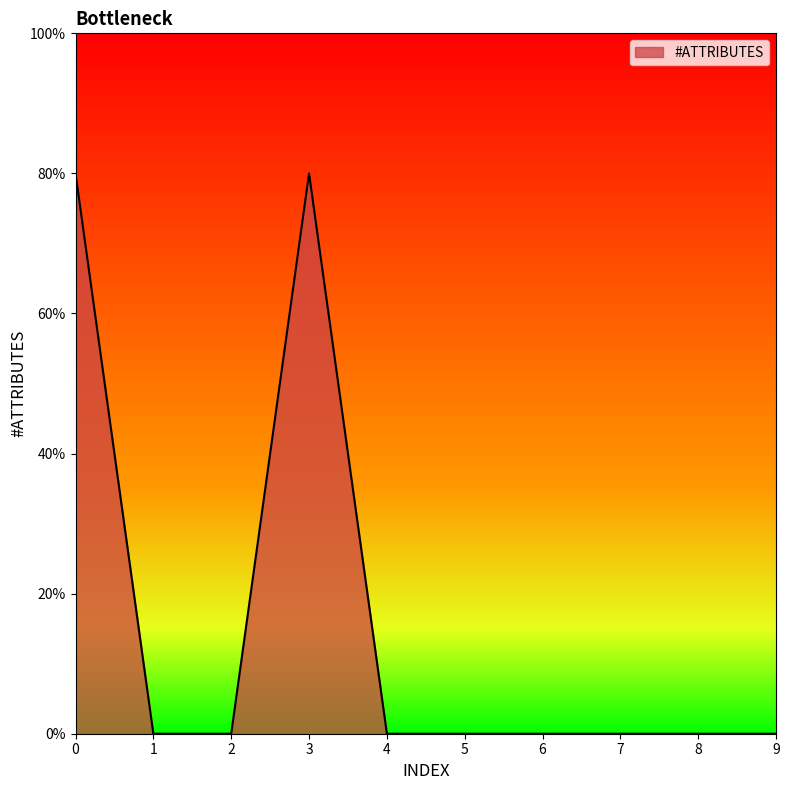

Which category has the lowest value across all series?

1